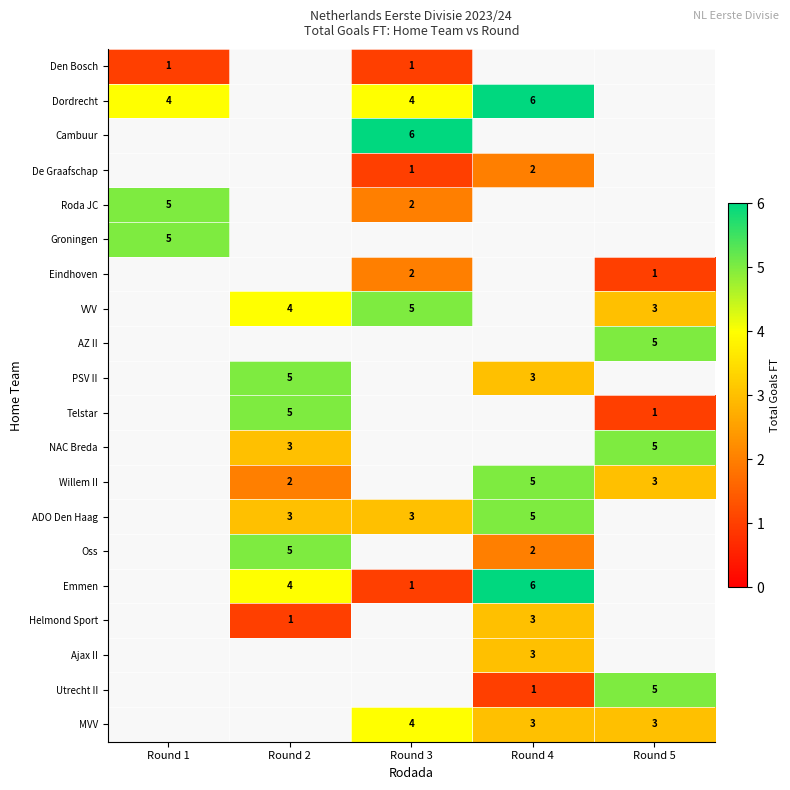

Which has a higher value, Round 1 or Round 2?

Round 2